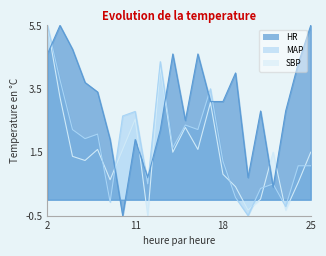

The value of SBP at 23 is -0.6. True or false?

False